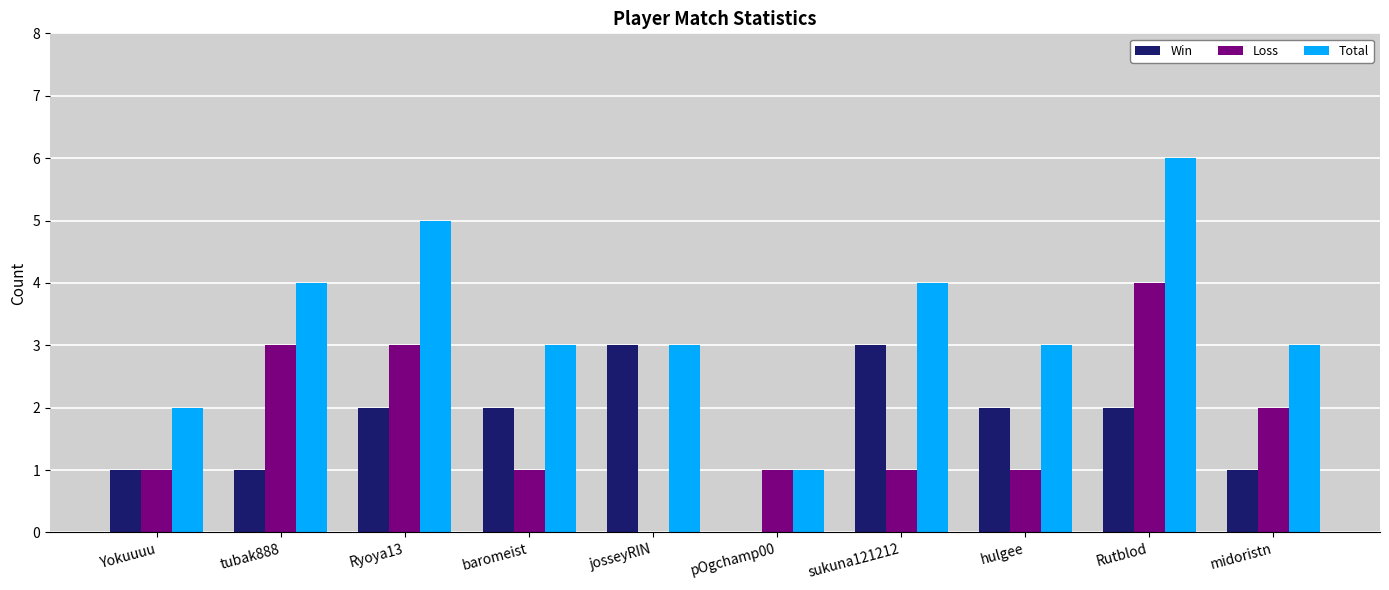

What are all the series names shown in the legend?

Win, Loss, Total